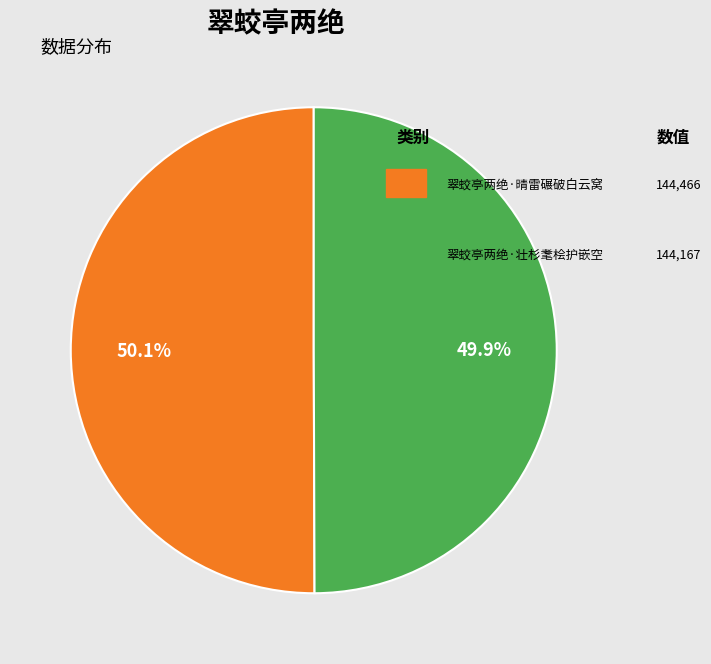

Is there a majority slice in this chart?

Yes